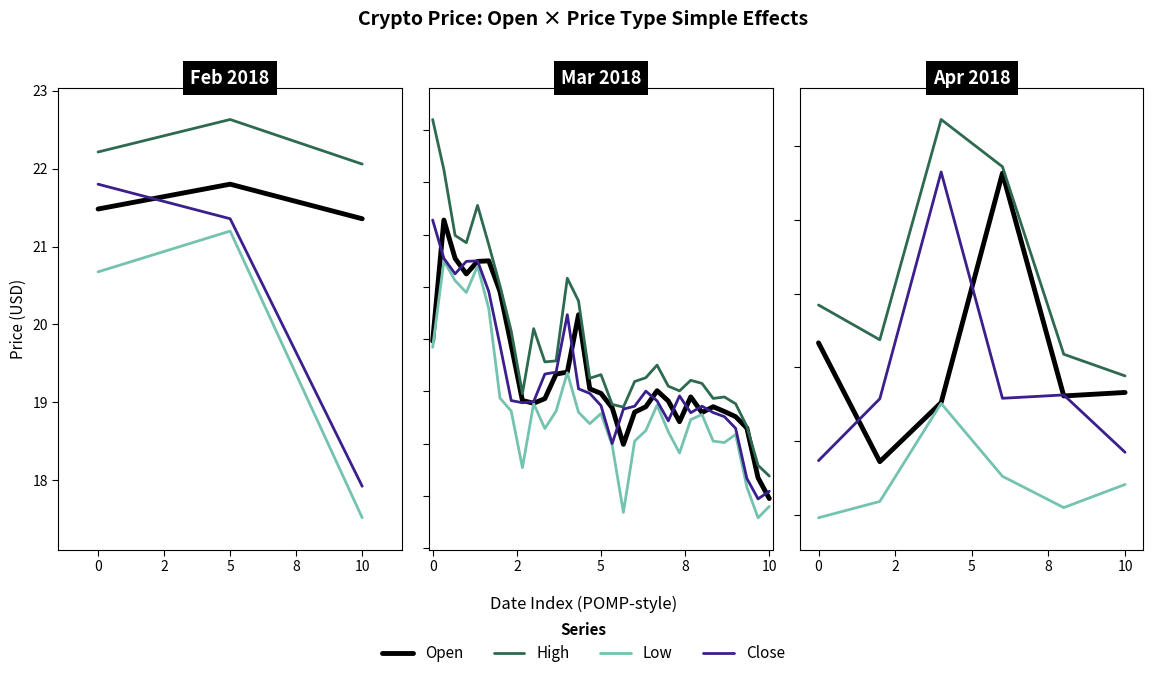

Is this an area chart (filled region under the line)?

No